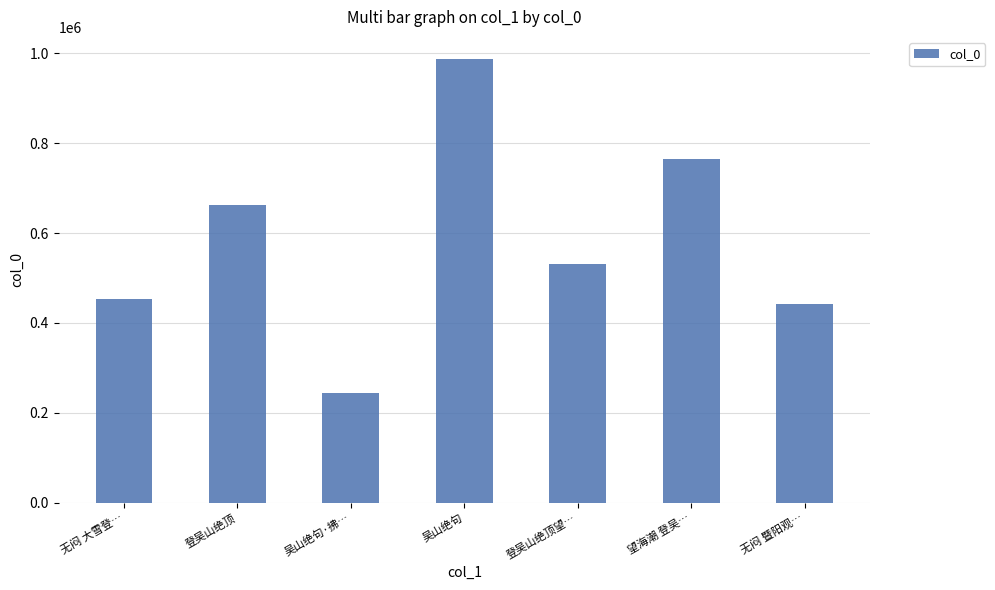

Reading left to right, transcribe all the data shown in this chart.

452584	661504	244986	987484	530224	765014	443074